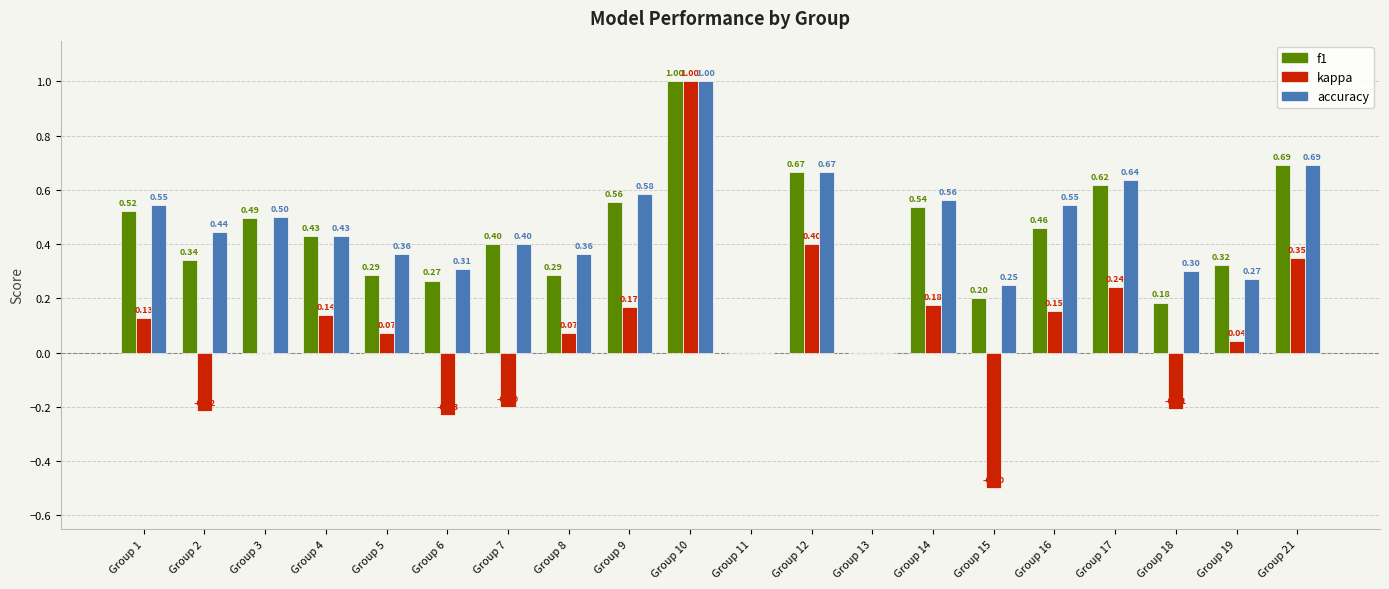

Which series has the largest total across all categories?

accuracy